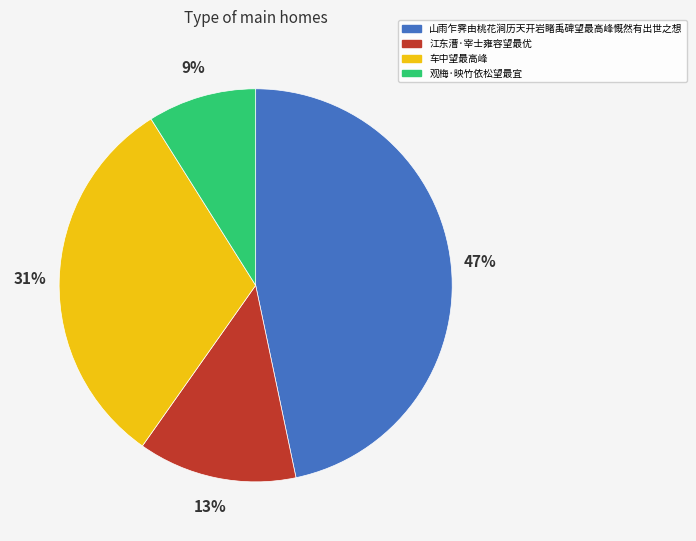

Is the sum of 车中望最高峰 and 山雨乍霁由桃花涧历天开岩睹禹碑望最高峰慨然有出世之想 greater than half?

Yes